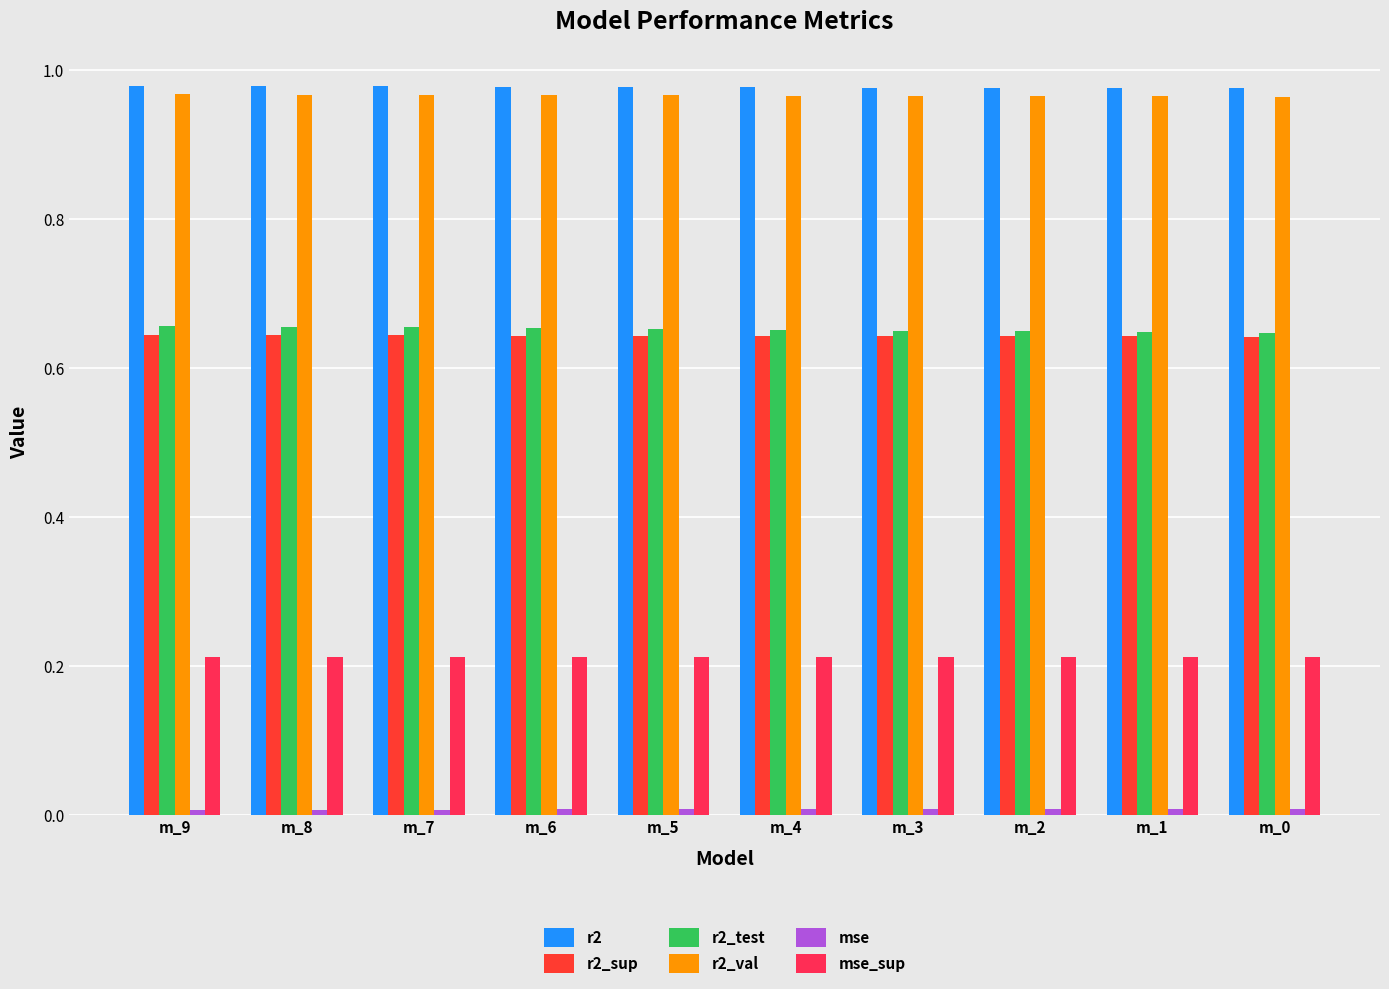

What is the value of the r2_sup bar at the 5th from the left?

0.6